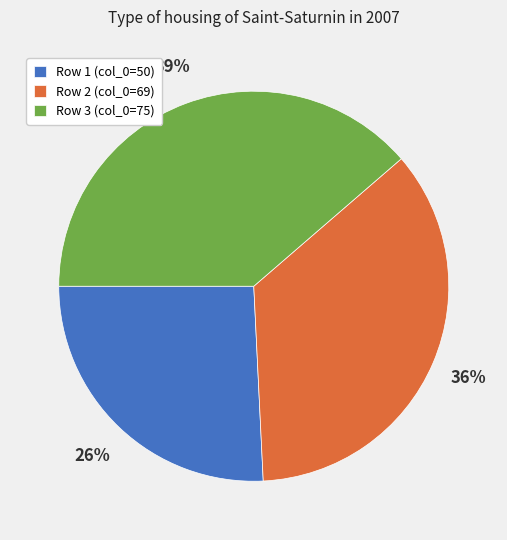

Which slice is the smallest?

Row 1 (col_0=50)